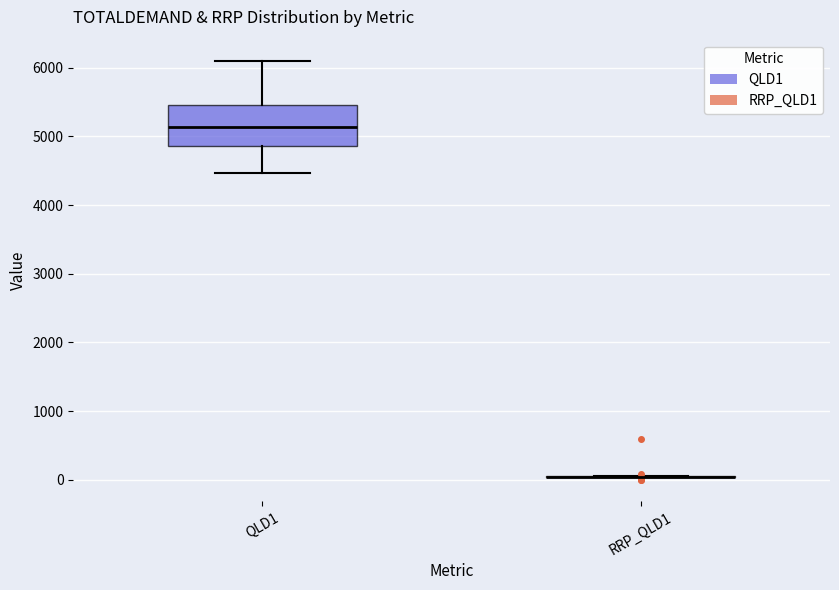

Which box is the tallest, from its lower edge to its upper edge?

QLD1